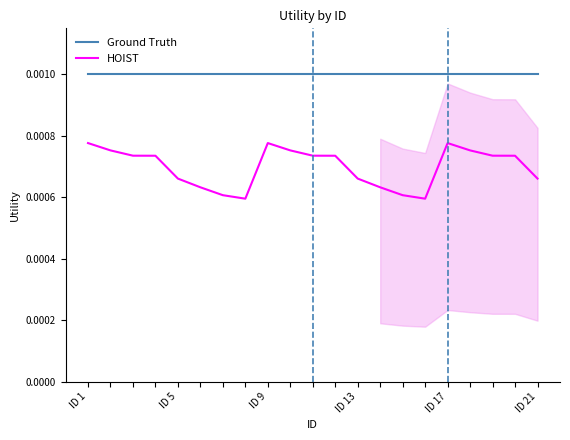

Which category has the highest value across all series?

ID 1